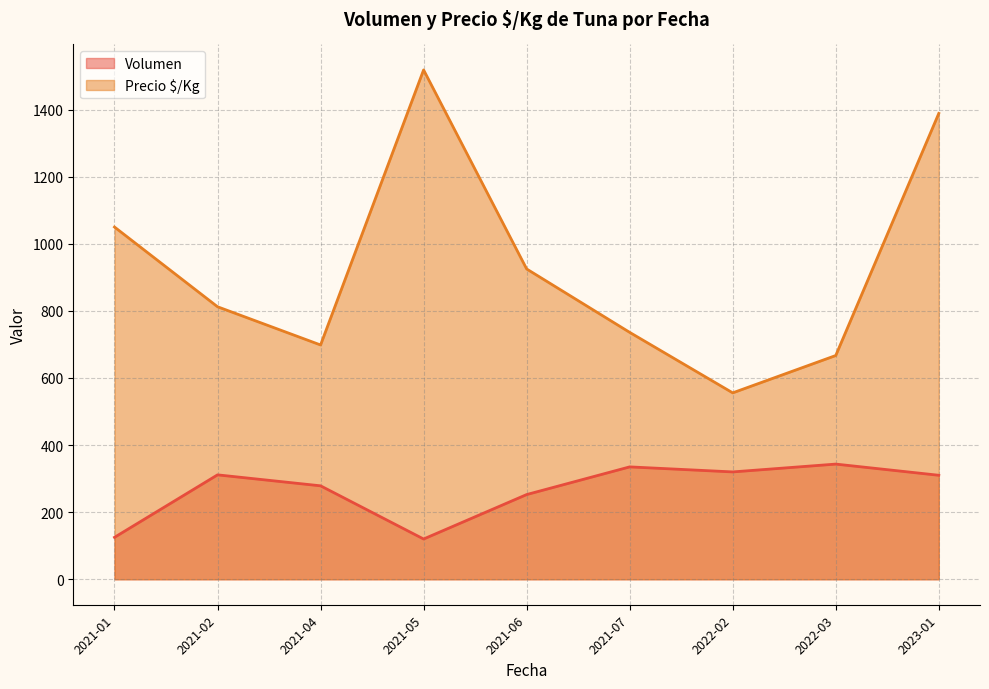

Which series has the largest total across all categories?

Precio $/Kg